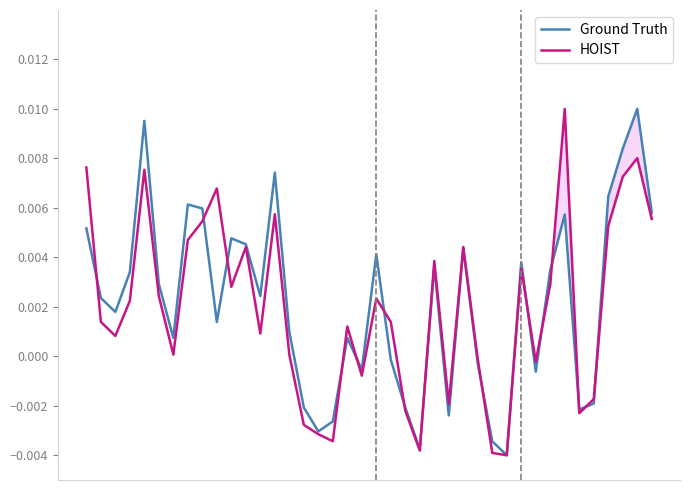

What is the sum of all Ground Truth values?

0.1